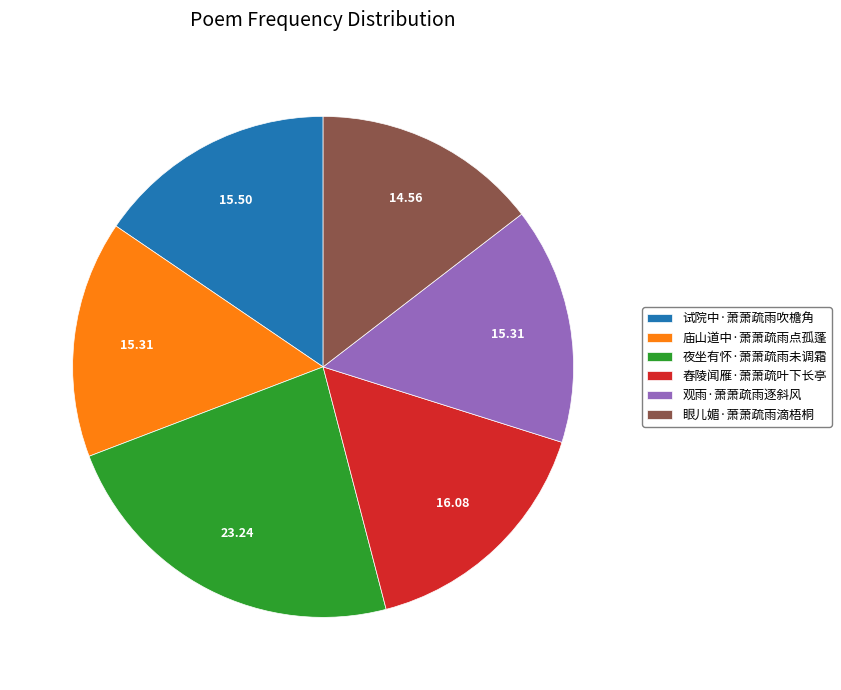

Approximately how many times larger is the value at 眼儿媚·萧萧疏雨滴梧桐 compared to 观雨·萧萧疏雨逐斜风?

1.0